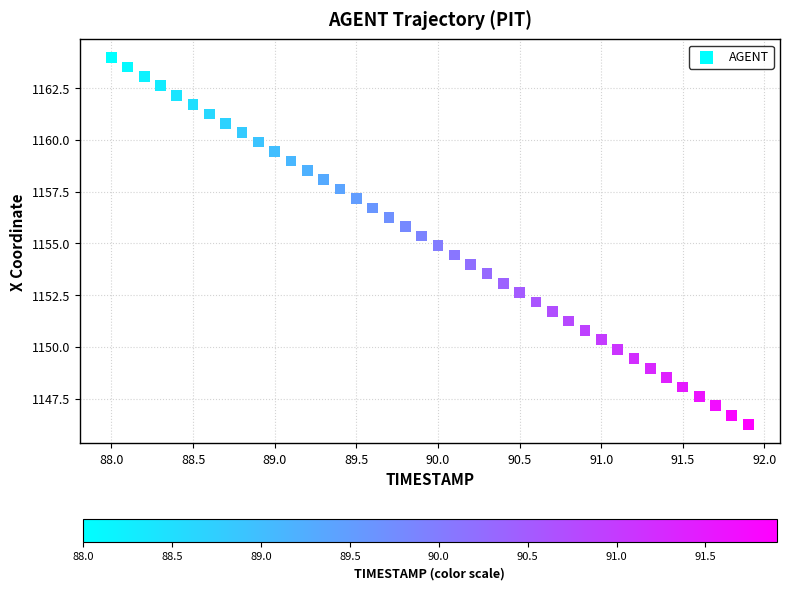

What is the range of X values (max minus min)?

3.9